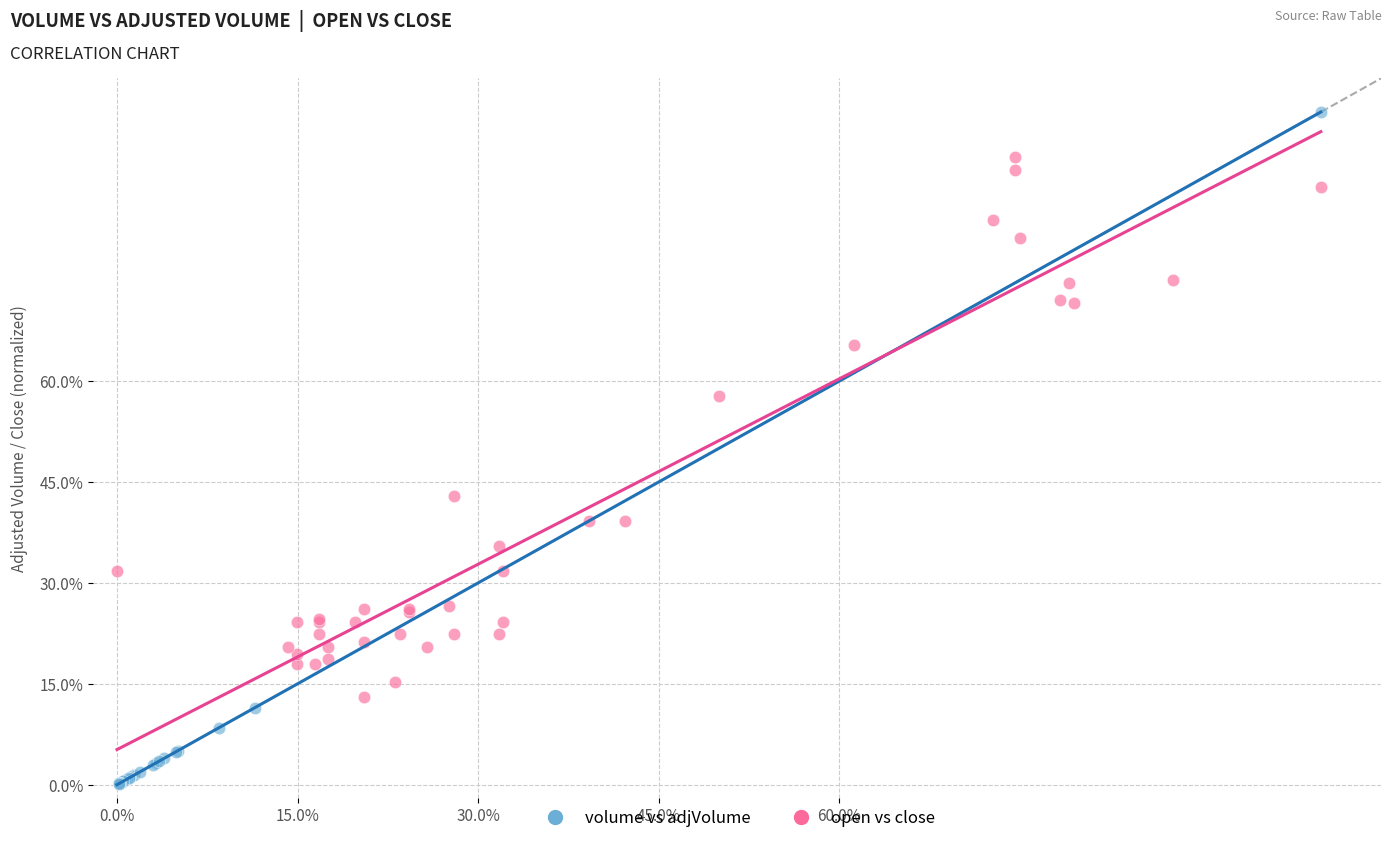

What are all the series names shown in the legend?

volume vs adjVolume, open vs close